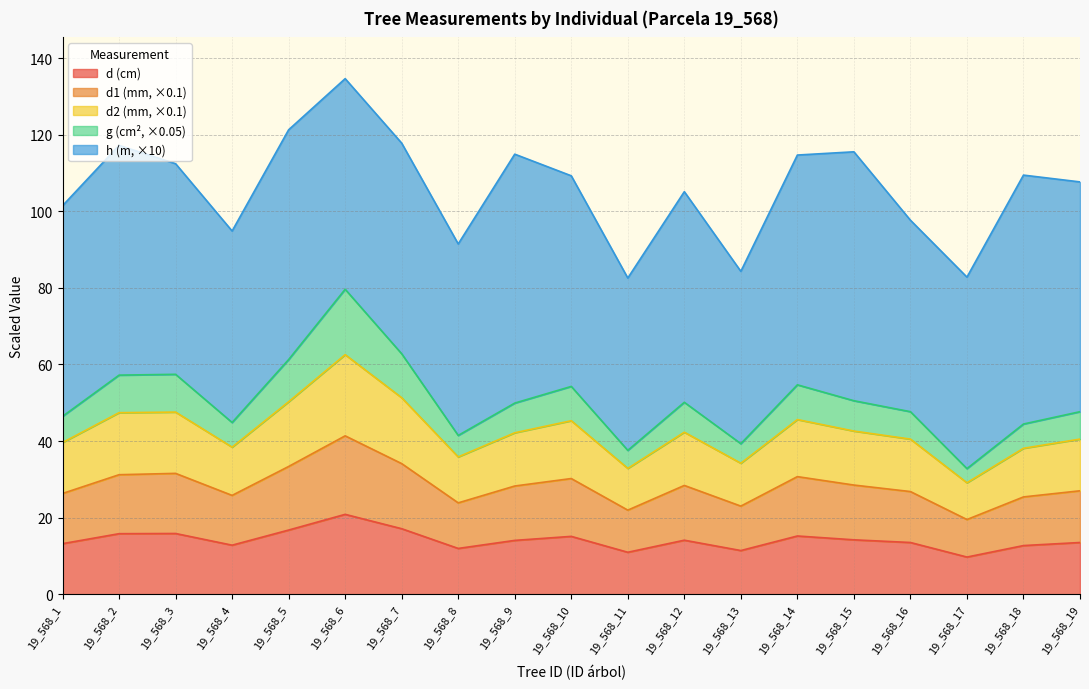

At which category does the chart reach its minimum across all series?

19_568_17